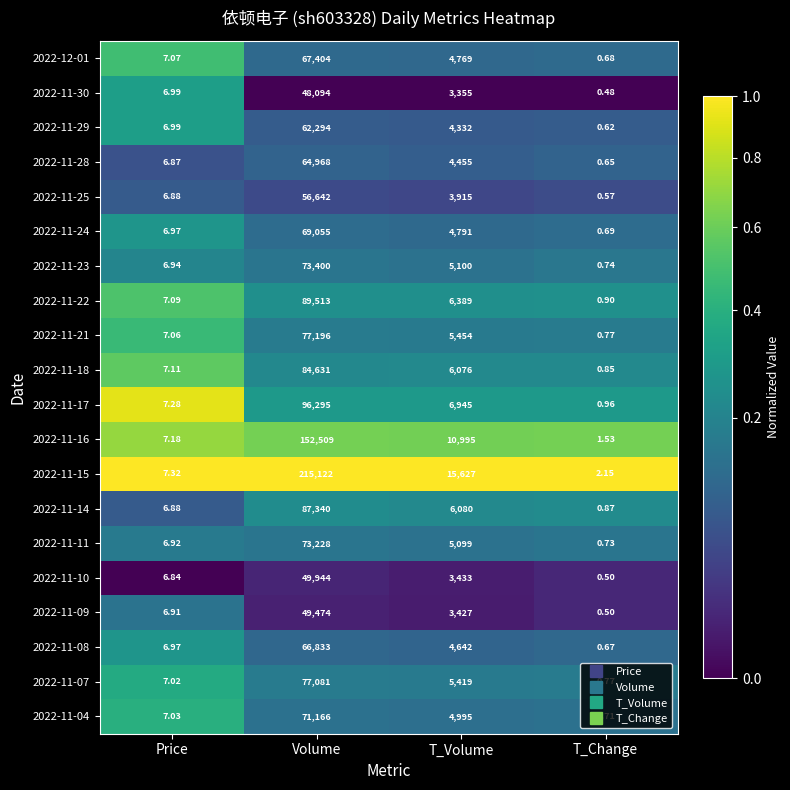

Which label corresponds to the smallest value in the chart?

T_Change